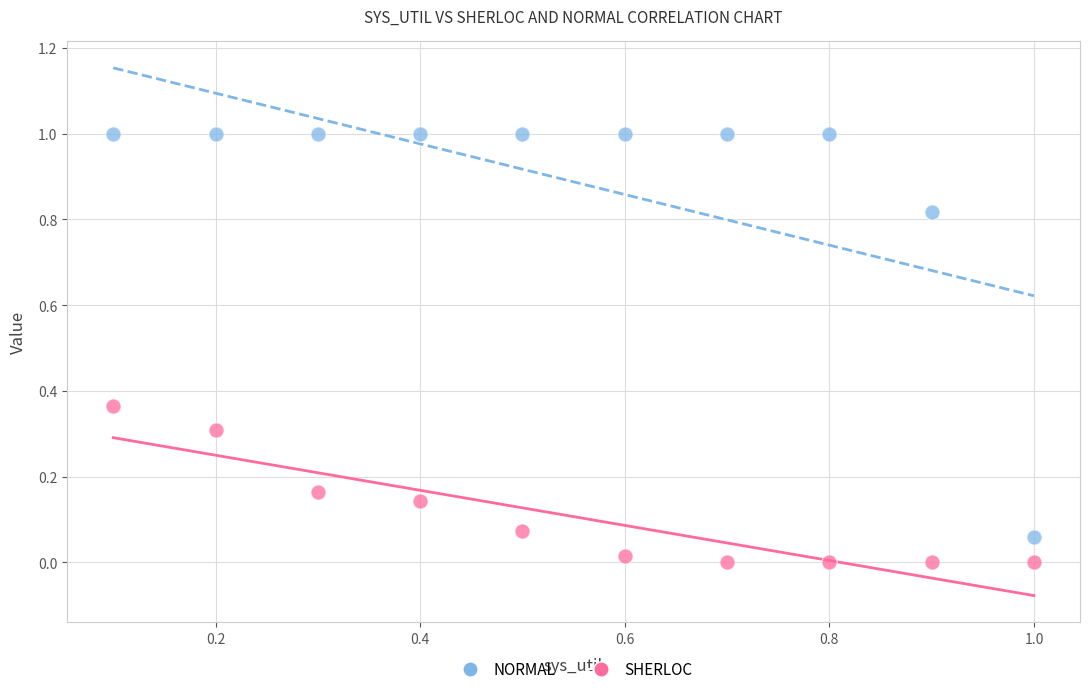

Across all data points, what is the range of Y values (max minus min)?

1.0